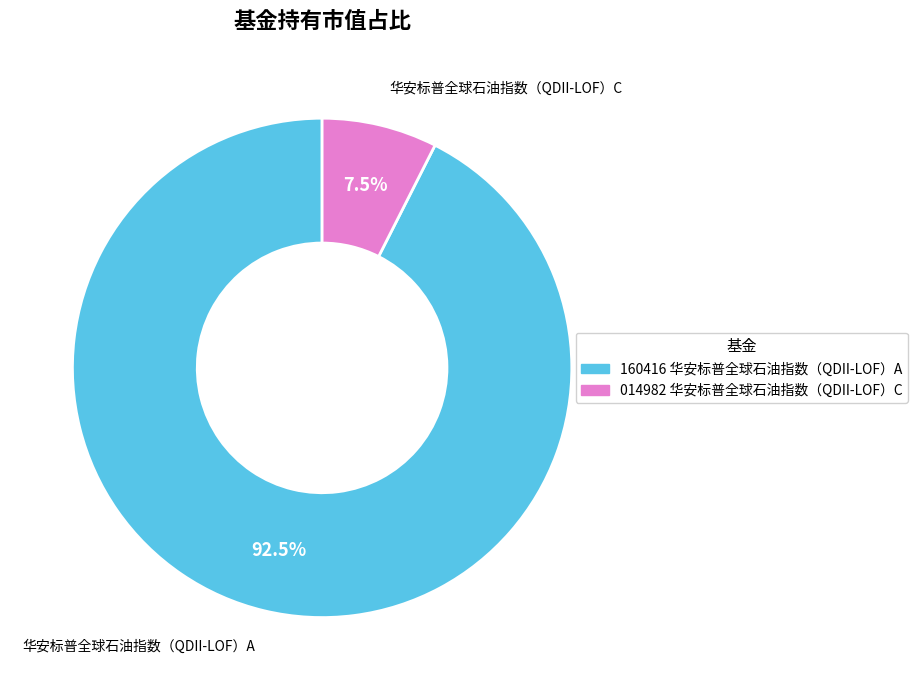

How many slices are in this pie chart?

2